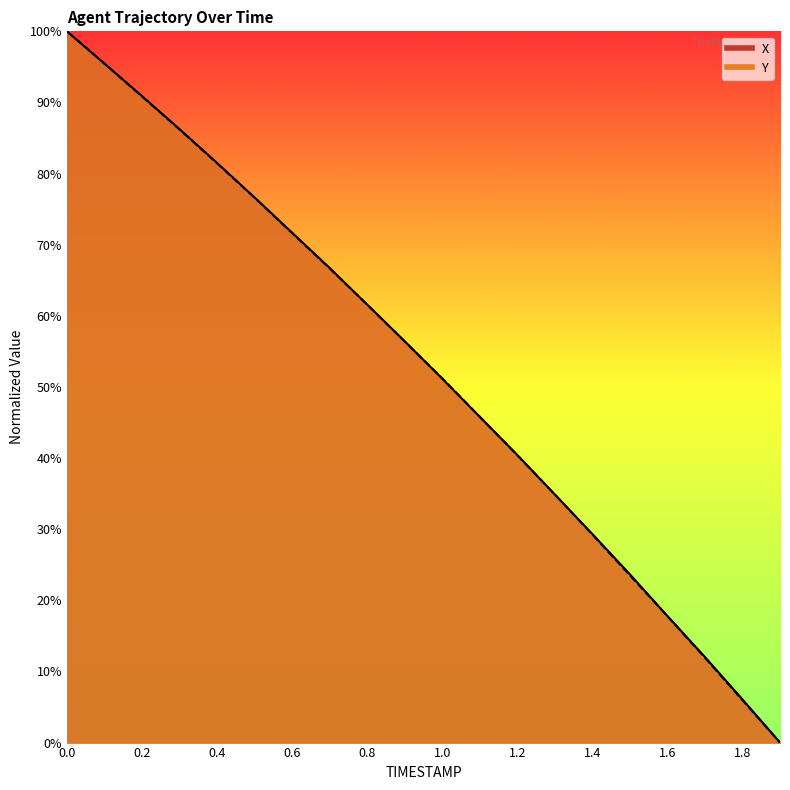

Reading left to right, transcribe all the data shown in this chart.

X: 0.0=100.0	0.1=95.4	0.2=90.9	0.3=86.2	0.4=81.5	0.5=76.6	0.6=71.7	0.7=66.7	0.8=61.6	0.9=56.4	1.0=51.2	1.1=45.8	1.2=40.4	1.3=34.9	1.4=29.3	1.5=23.7	1.6=17.8	1.7=12.0	1.8=6.1	1.9=0.0
Y: 0.0=100.0	0.1=95.5	0.2=90.8	0.3=86.2	0.4=81.5	0.5=76.6	0.6=71.6	0.7=66.7	0.8=61.6	0.9=56.4	1.0=51.2	1.1=45.8	1.2=40.4	1.3=34.9	1.4=29.2	1.5=23.5	1.6=17.8	1.7=11.9	1.8=6.0	1.9=0.0